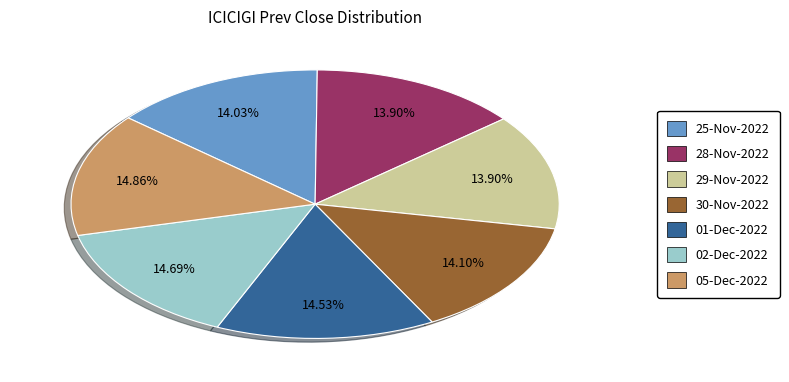

To the nearest percent, what is the average slice percentage?

14%